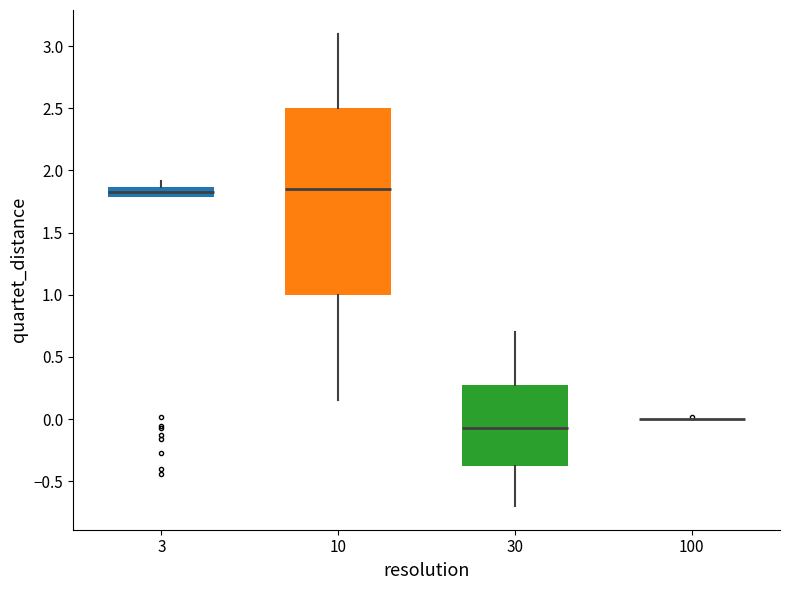

Reading left to right, read every box against the y-axis: the position of its median line, the range the box covers, and the ends of its whiskers. The values are not printed on the chart, so give them approximately, as read against the axis.

3: median 1.85 (inside the box), box 1.80 to 1.85, whiskers 1.80 to 1.90
10: median 1.85, box 1.00 to 2.50, whiskers 0.15 to 3.10
30: median -0.10, box -0.35 to 0.30, whiskers -0.70 to 0.70
100: box collapsed to a line at 0.00, whiskers 0.00 to 0.00